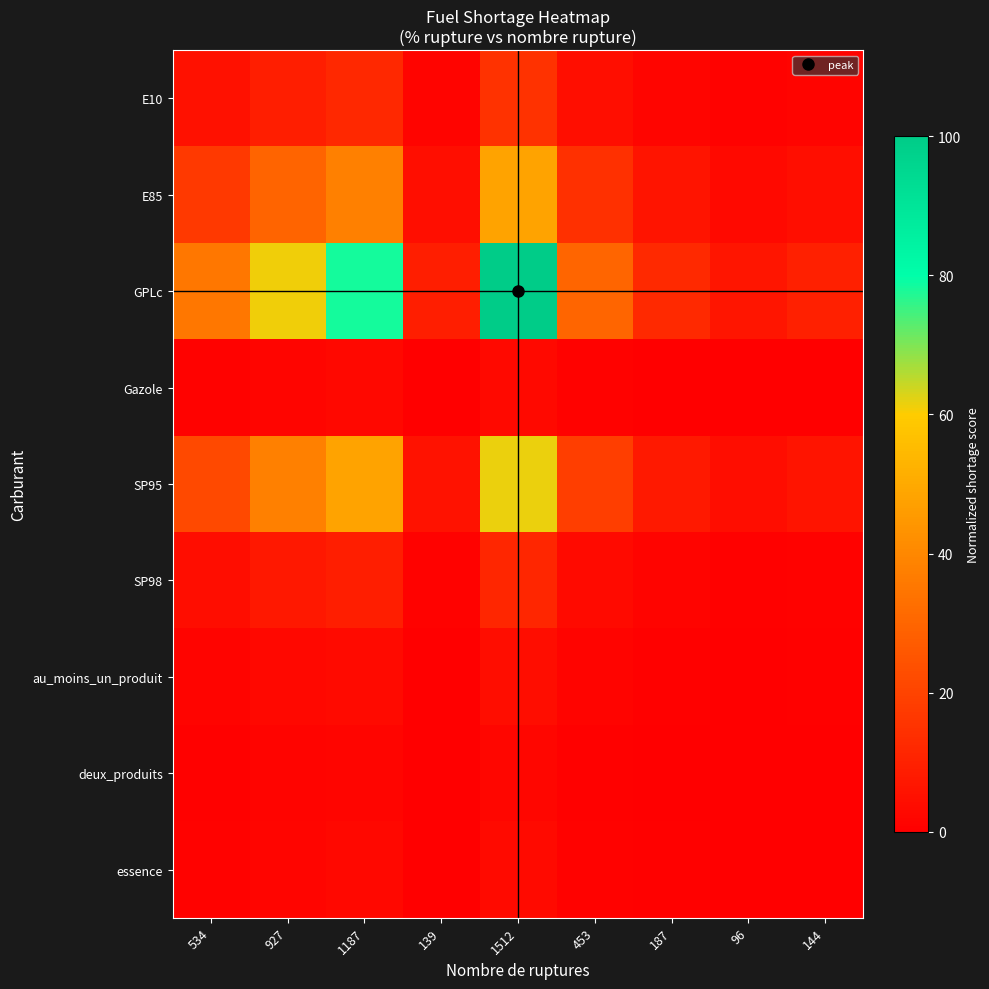

Rank the series by their maximum value, from lowest to highest.

deux_produits, Gazole, essence, au_moins_un_produit, SP98, E10, E85, SP95, GPLc